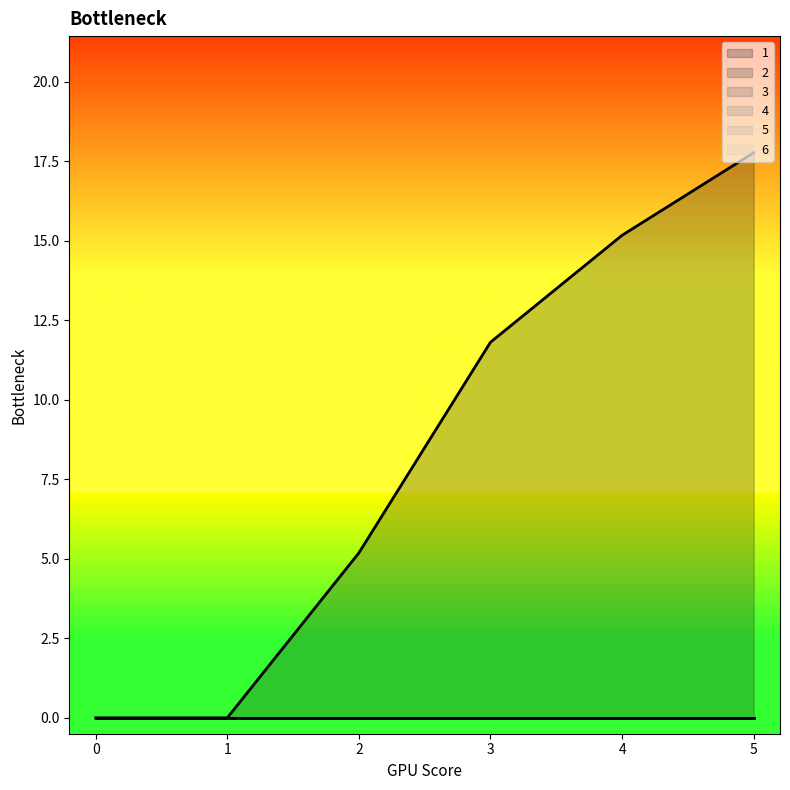

At which category does the chart reach its peak across all series?

5